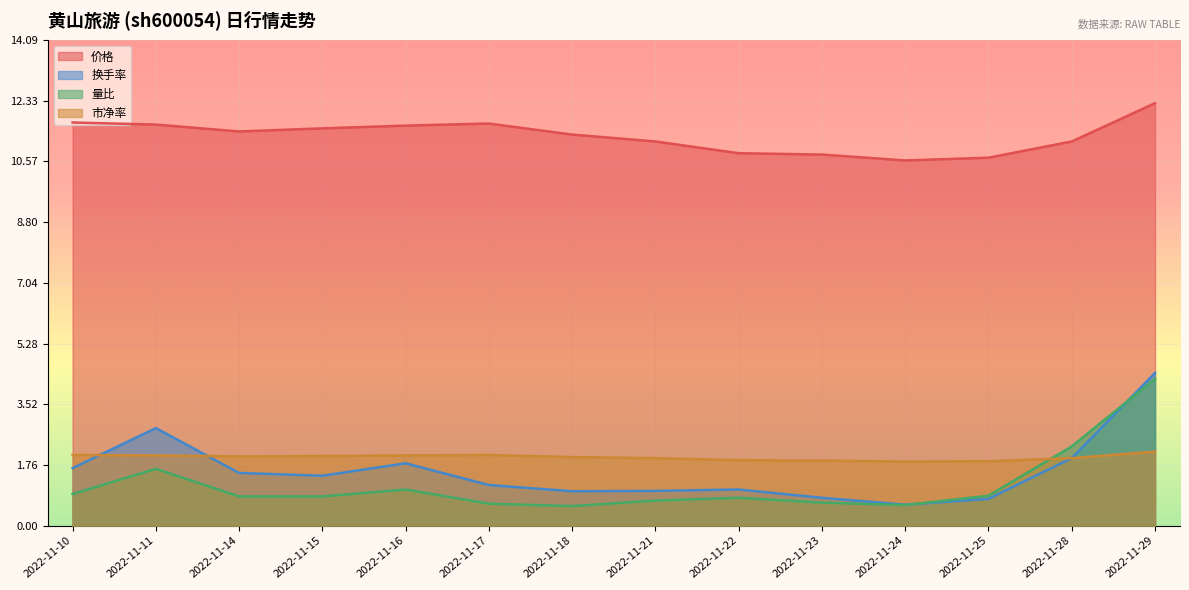

Reading left to right, what are all the values shown in this chart?

价格: 11.7	11.6	11.4	11.5	11.6	11.7	11.3	11.1	10.8	10.8	10.6	10.7	11.1	12.2
换手率: 1.7	2.8	1.5	1.4	1.8	1.2	1.0	1.0	1.1	0.8	0.6	0.8	2.0	4.4
量比: 0.9	1.6	0.8	0.8	1.1	0.6	0.6	0.7	0.8	0.7	0.6	0.9	2.3	4.3
市净率: 2.0	2.0	2.0	2.0	2.0	2.0	2.0	2.0	1.9	1.9	1.9	1.9	2.0	2.1